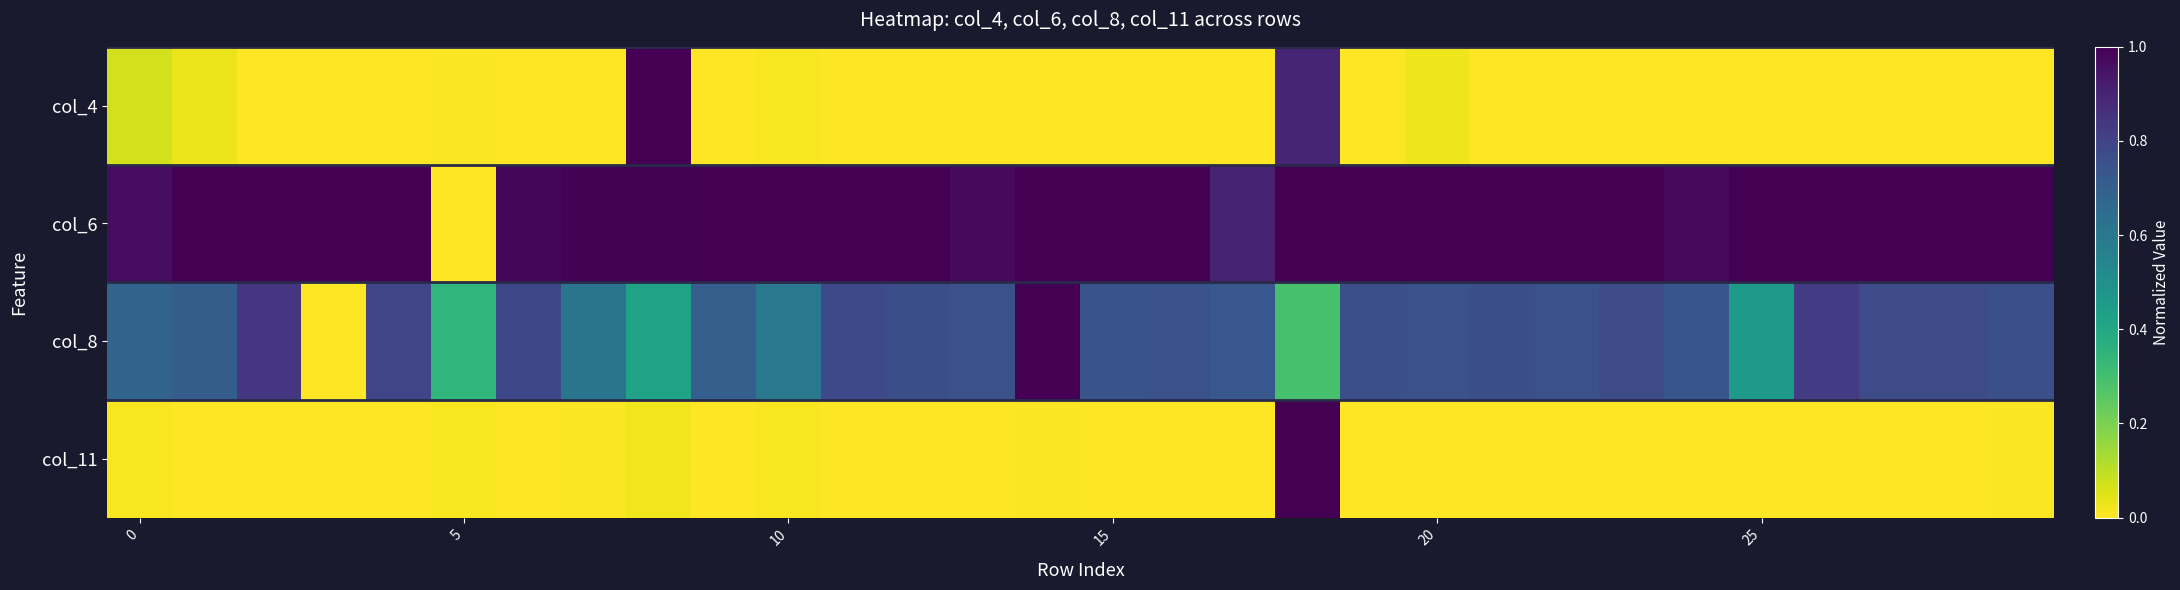

Which series has the largest total across all categories?

col_6